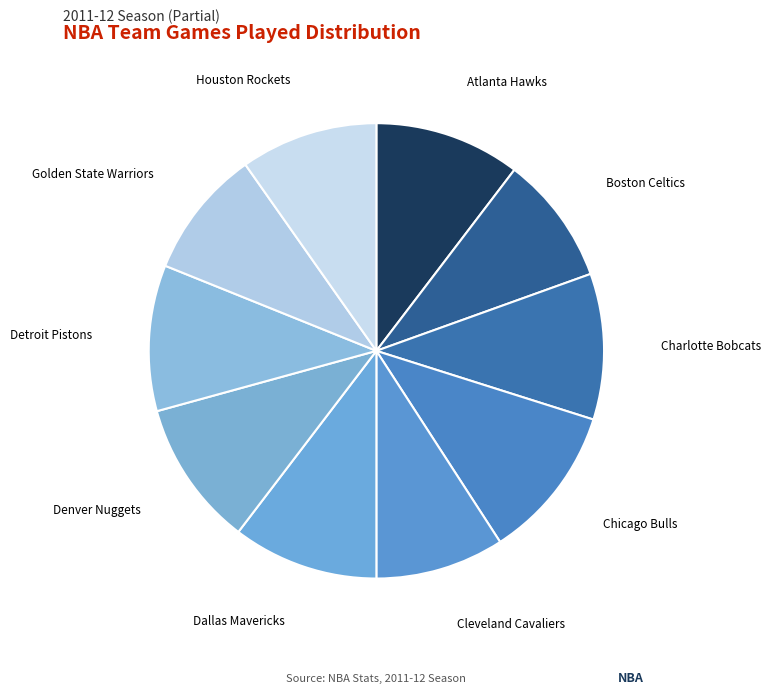

What is the ratio of the value at Cleveland Cavaliers to the value at Boston Celtics?

1.0